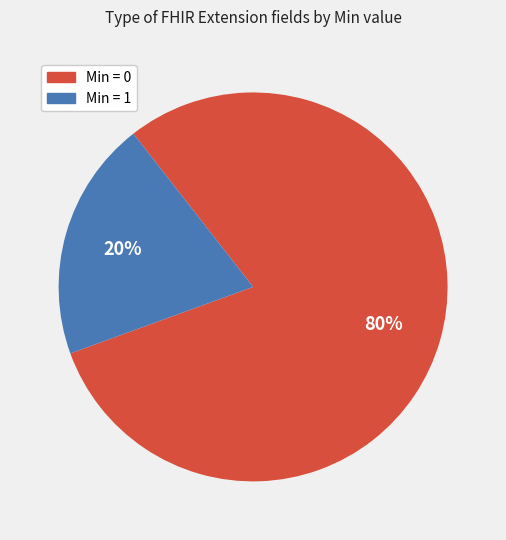

To the nearest percent, what is the average slice percentage?

50%